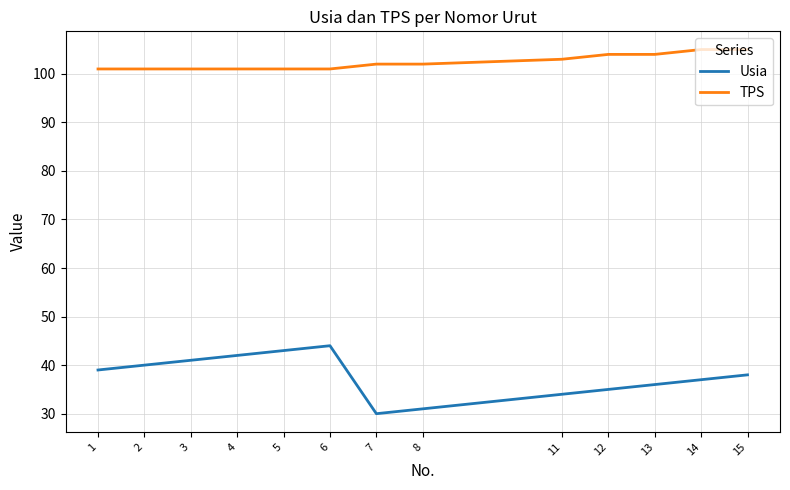

What is the sum of all Usia values?

490